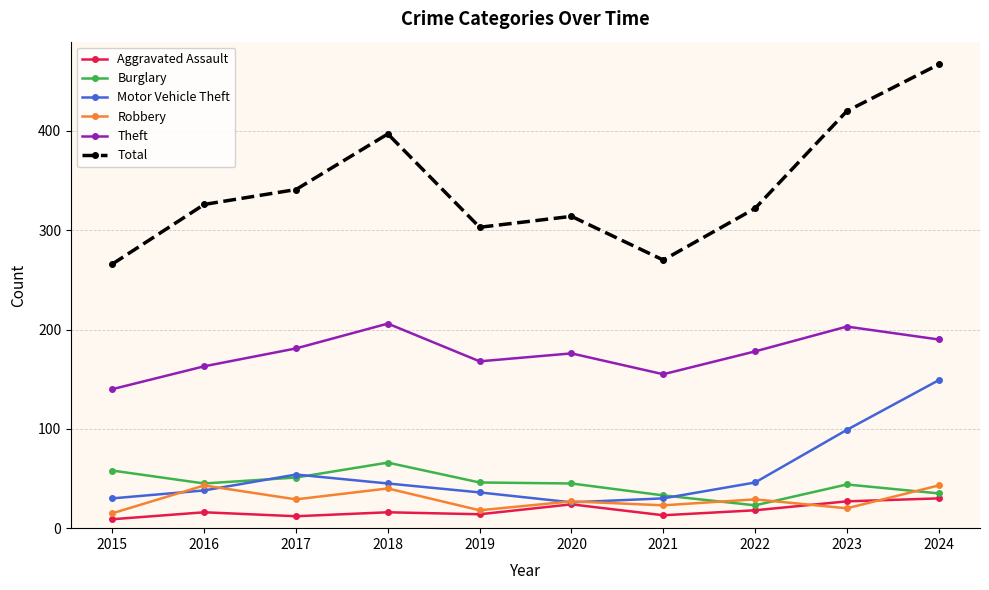

Is it true that Robbery equals 15 at 2015?

True